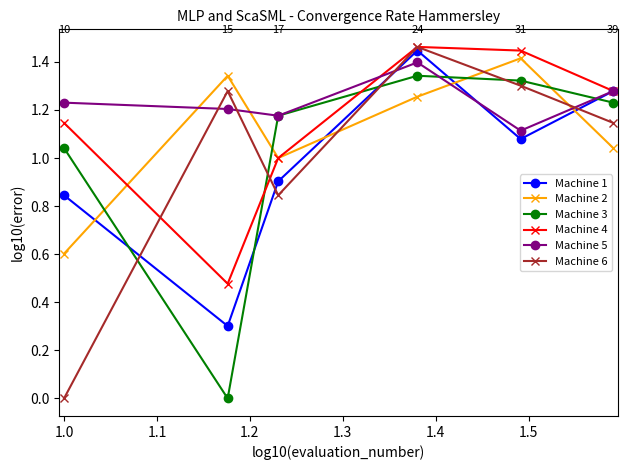

True or false: Machine 3 and Machine 4 cross at least once.

True